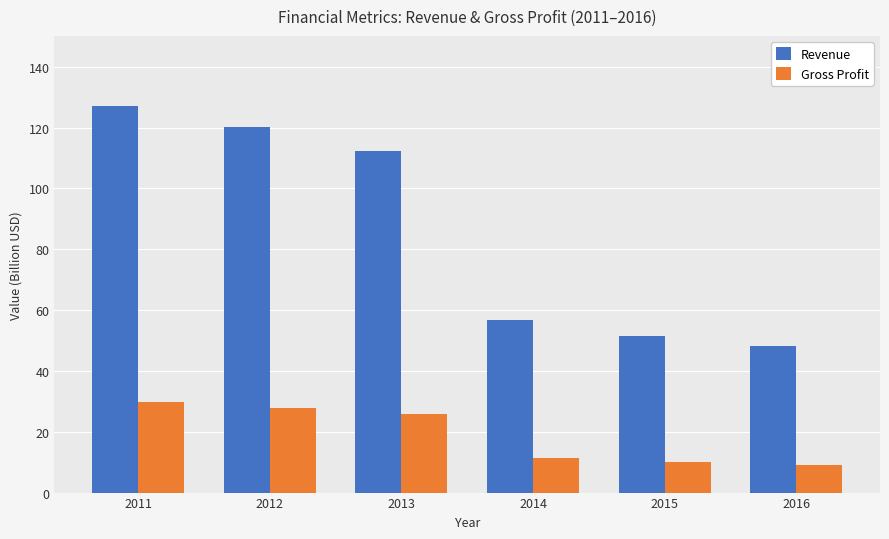

True or false: Gross Profit has a value of 16.4 at 2015.

False